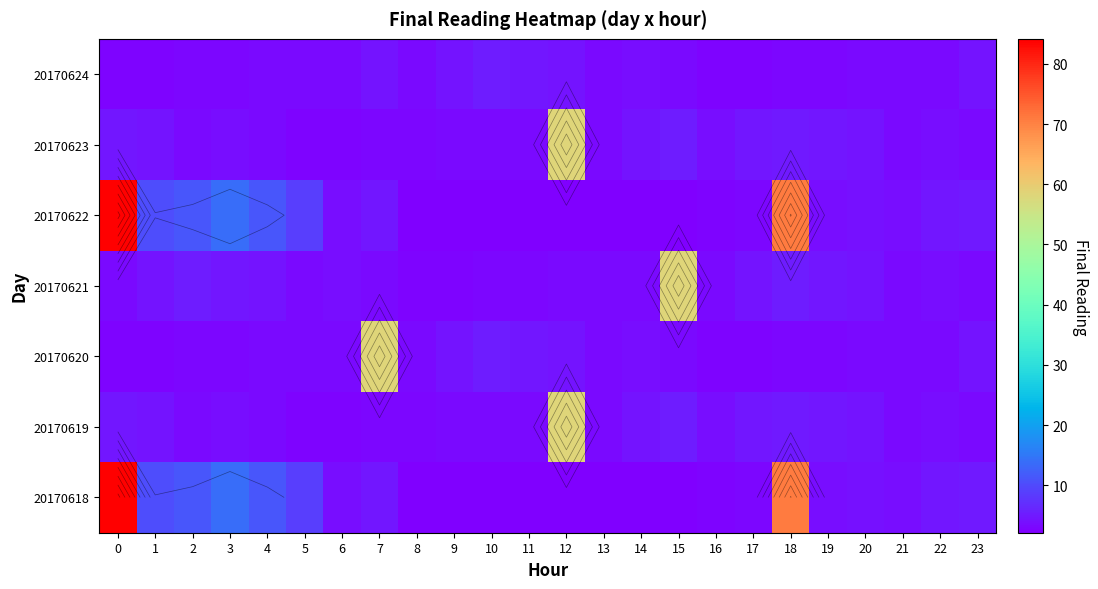

Rank the series at 12 from lowest to highest value.

20170618, 20170622, 20170621, 20170620, 20170624, 20170619, 20170623